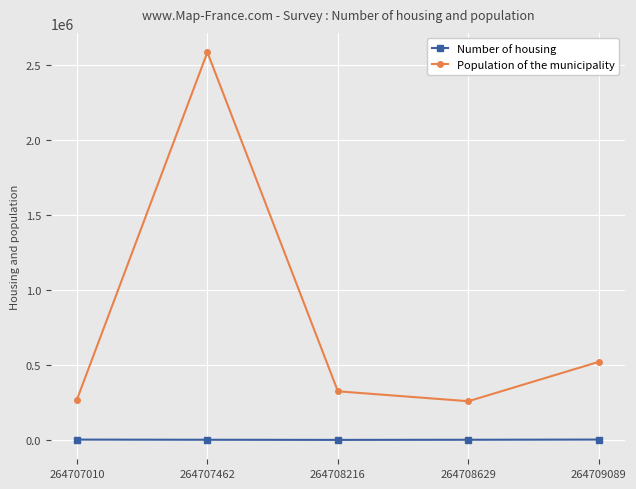

At how many categories does at least one series exceed 1801817?

1